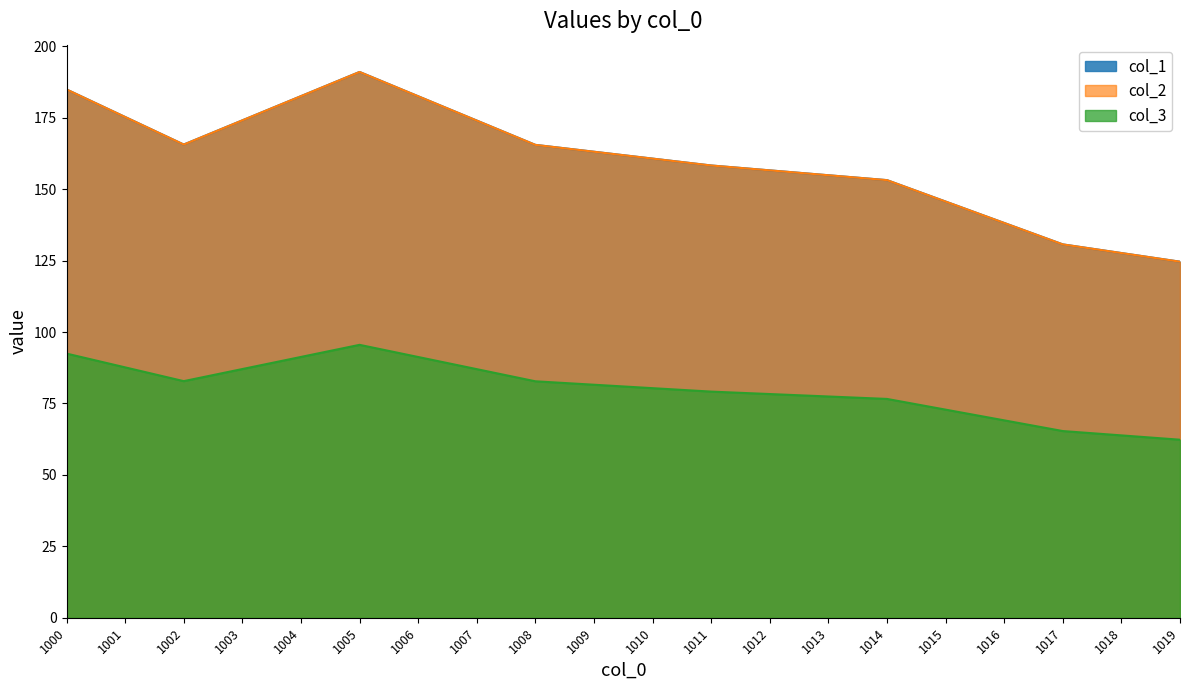

True or false: col_2 and col_3 cross at least once.

False